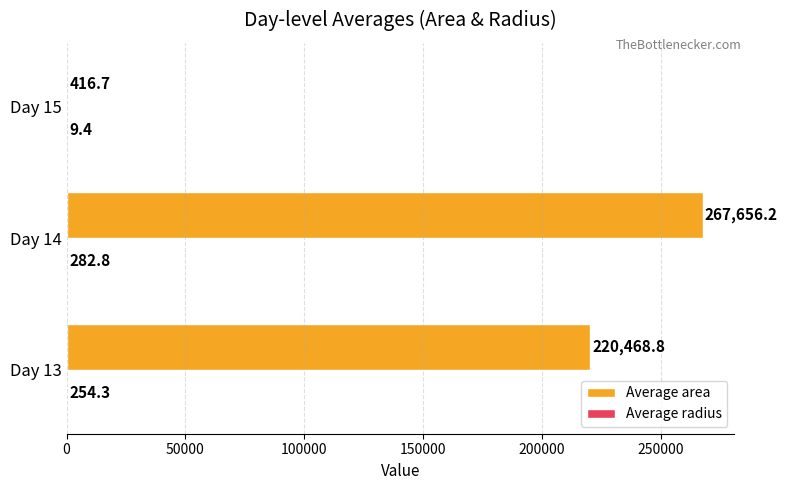

Between Day 14 and Day 15, which series saw the biggest shift?

Average area